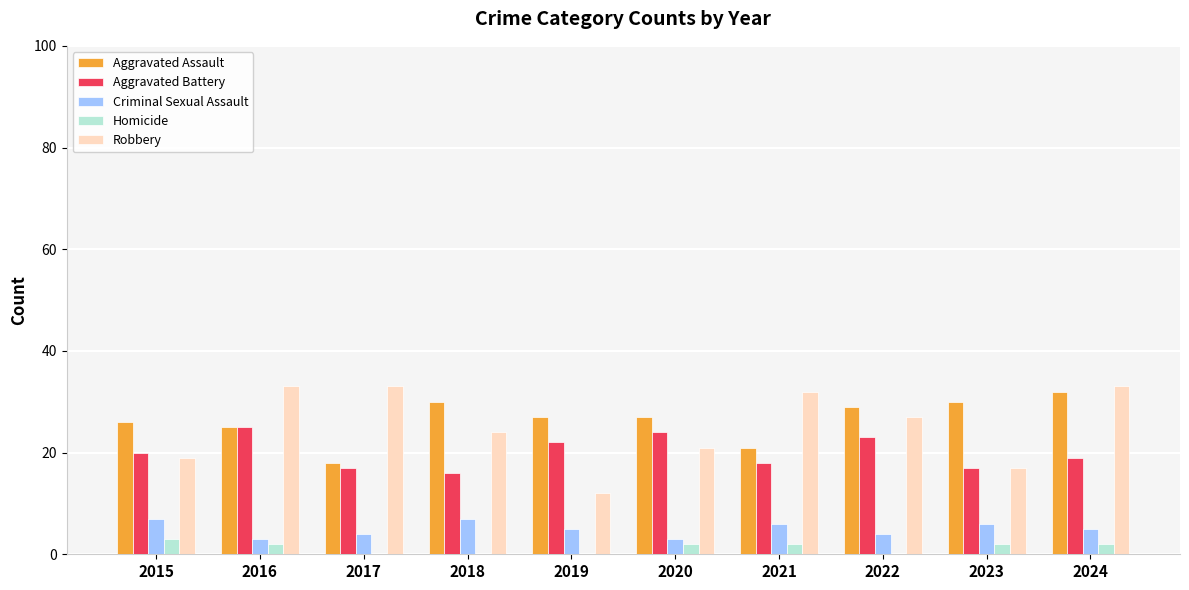

How many groups of bars are there?

10